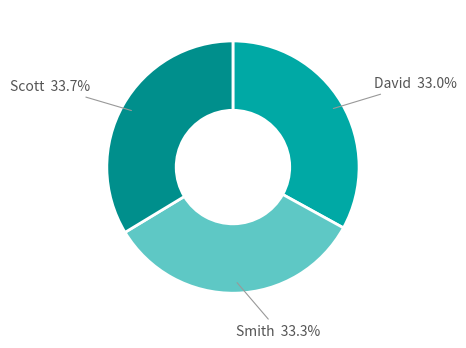

Is there a majority slice in this chart?

No